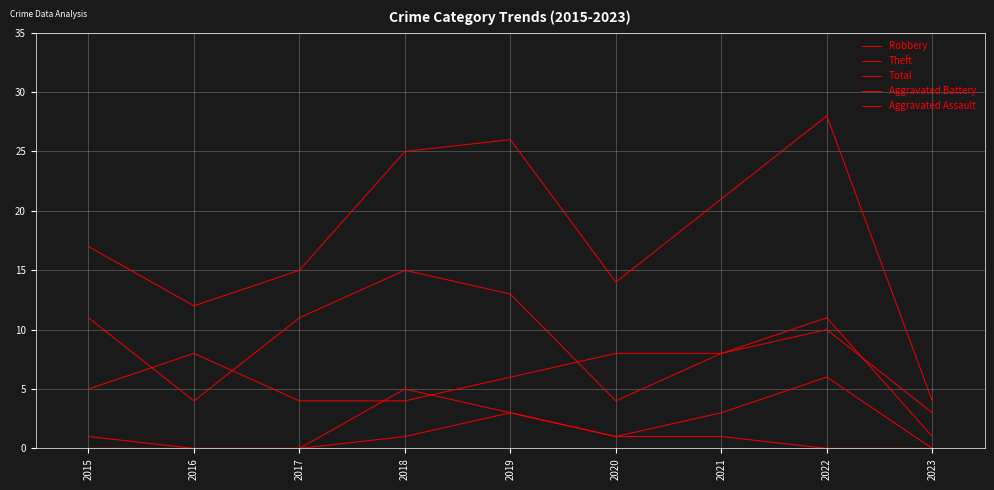

How many interior local peaks does the Robbery series have?

2